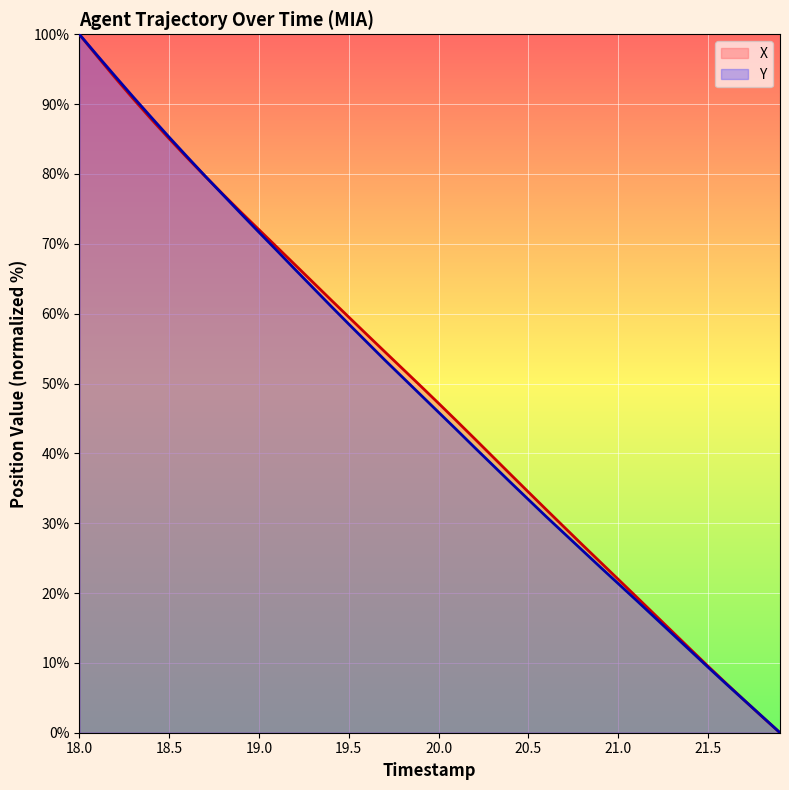

What is the difference between the Y values at 20.2 and 18.3?

50.2